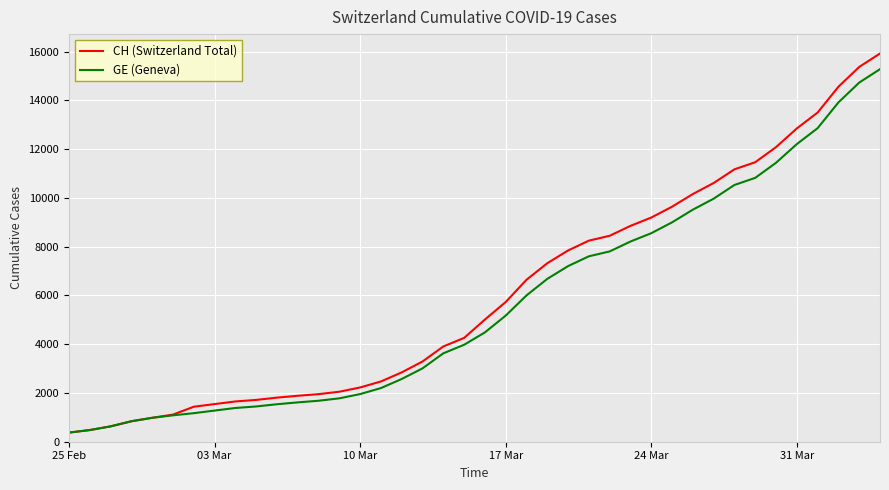

Which series has the largest range (max minus min)?

CH (Switzerland Total)